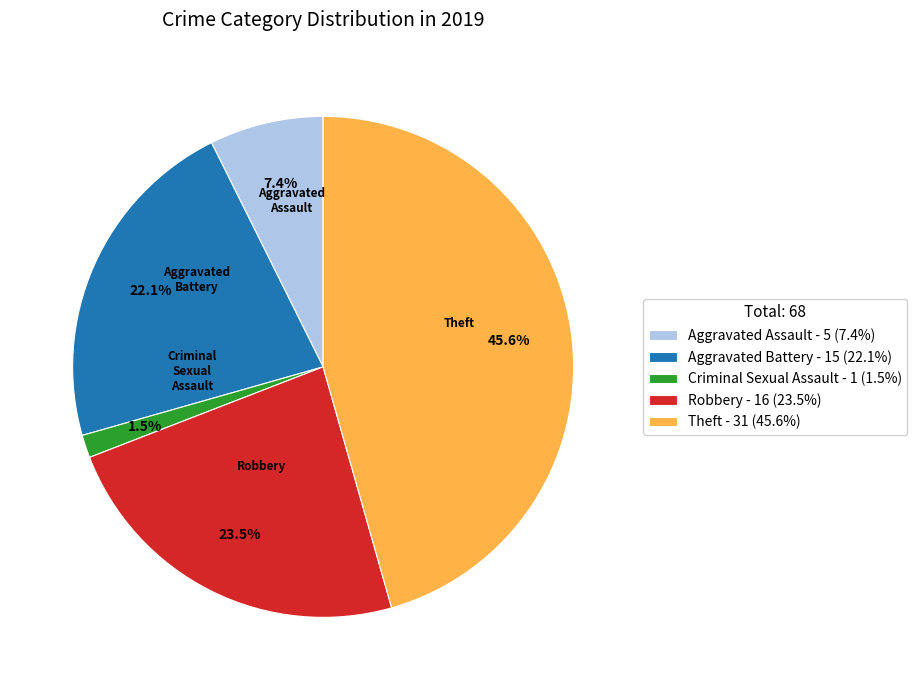

Is there a majority slice in this chart?

No